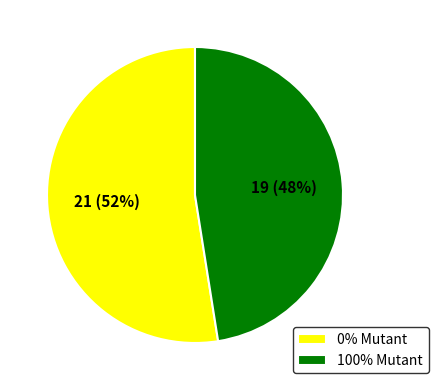

Combined, do 100% Mutant and 0% Mutant account for over 50%?

Yes